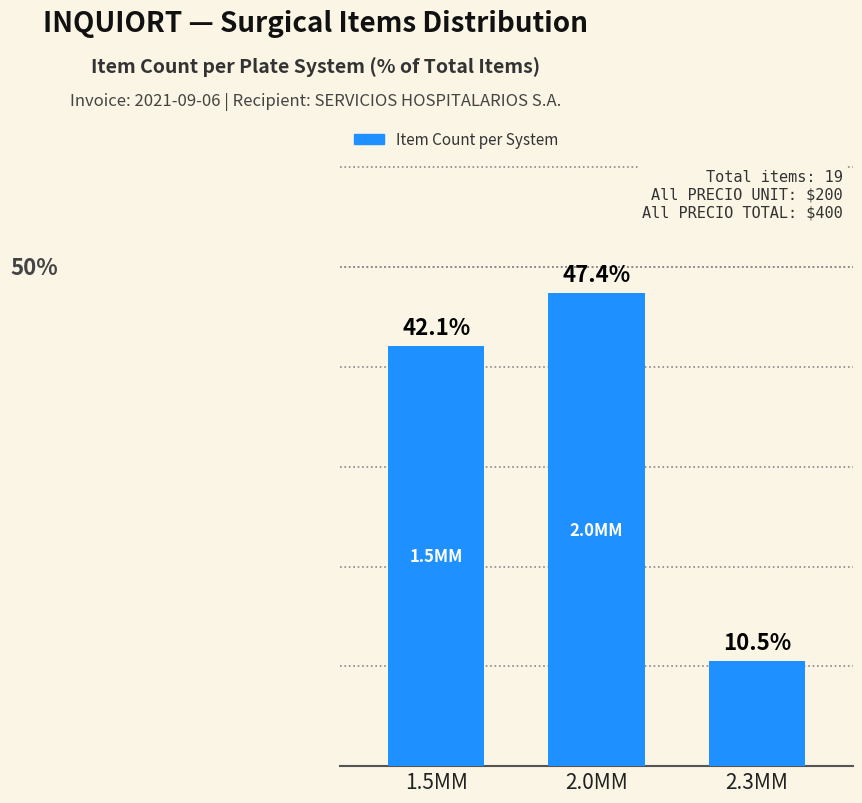

What is the label of the 3rd bar from the left?

2.3MM